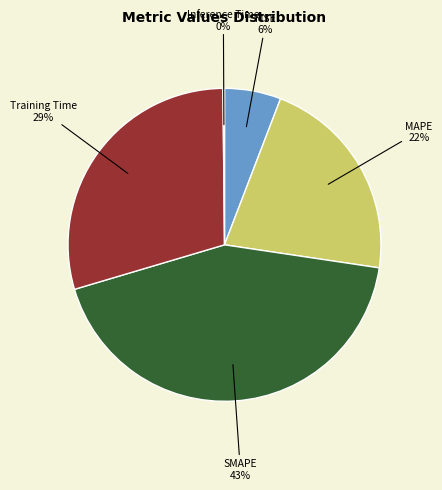

Do Training Time and SMAPE together represent more than half of the pie?

Yes